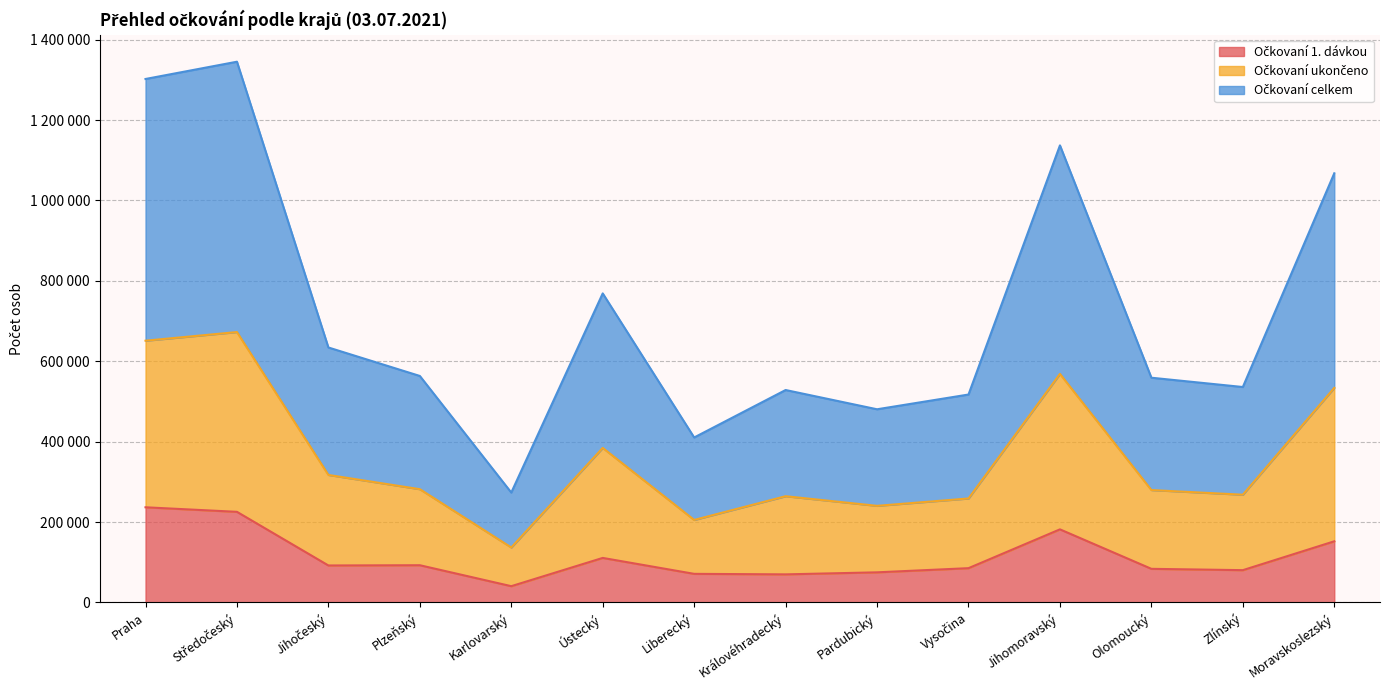

True or false: Očkovaní celkem and Očkovaní 1. dávkou intersect in this chart.

False